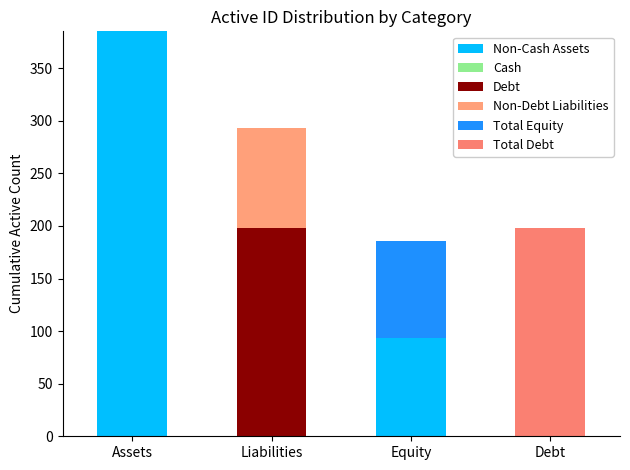

Are the bars horizontal?

No